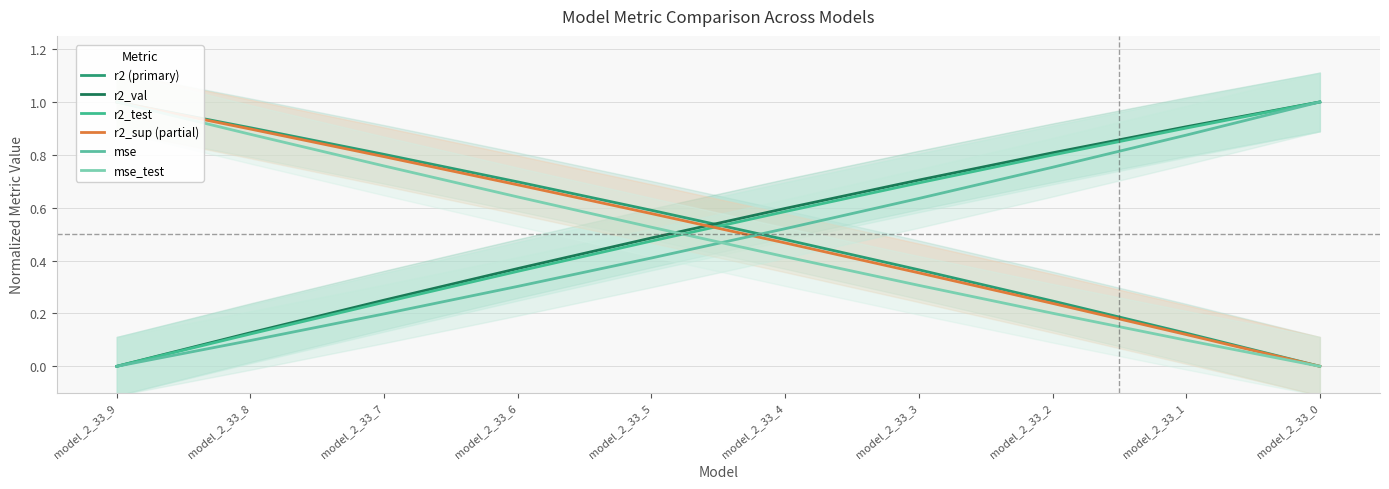

How many times do r2_val and r2_sup (partial) cross each other?

1